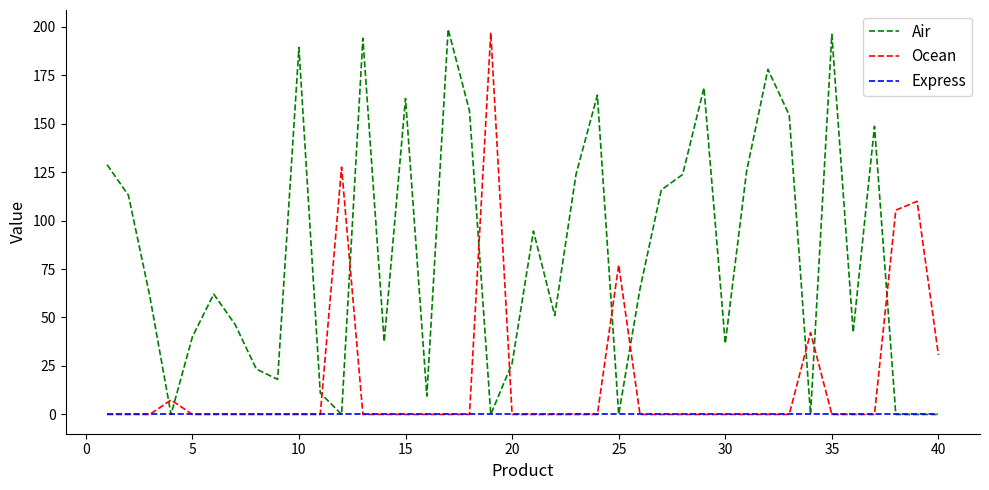

True or false: Air has more than 0 interior local peaks.

True